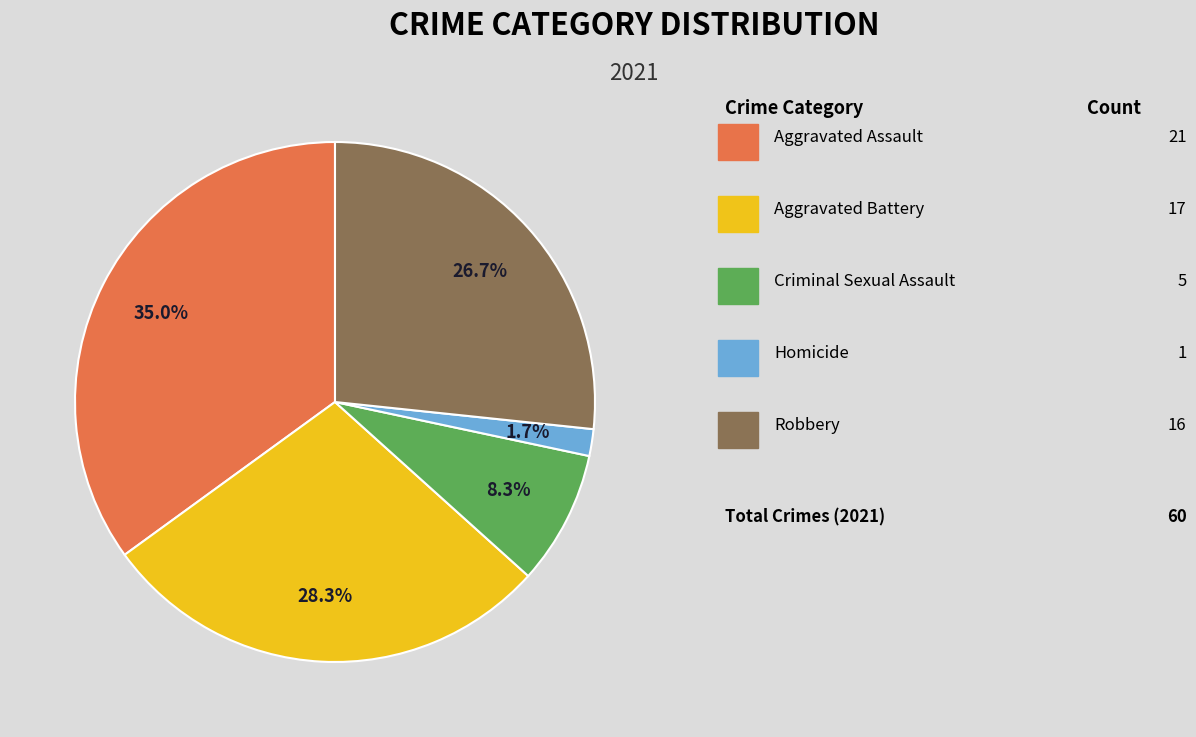

Is there any slice that represents more than half of the pie?

No